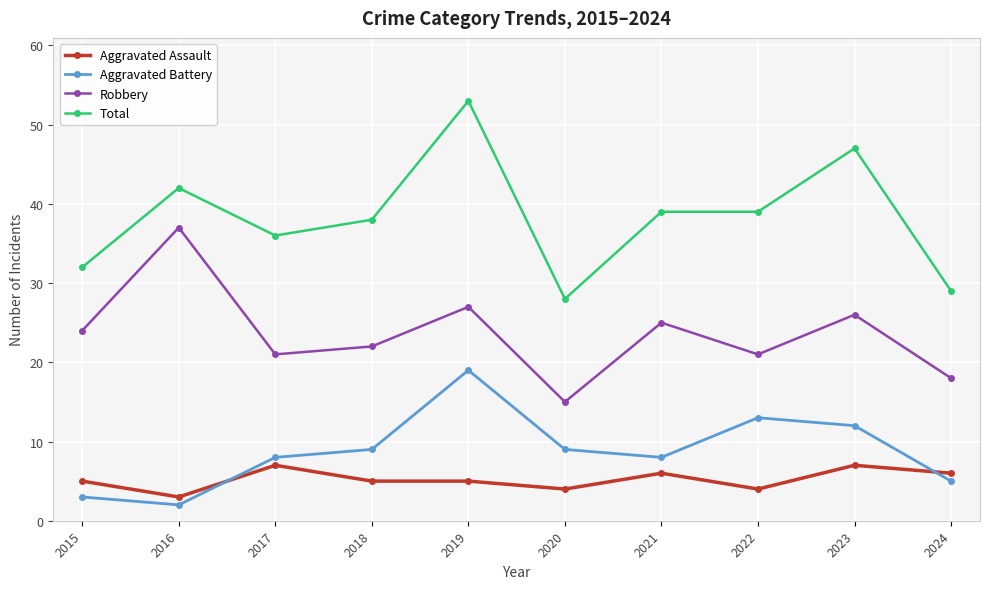

Is it true that Total equals 17 at 2017?

False